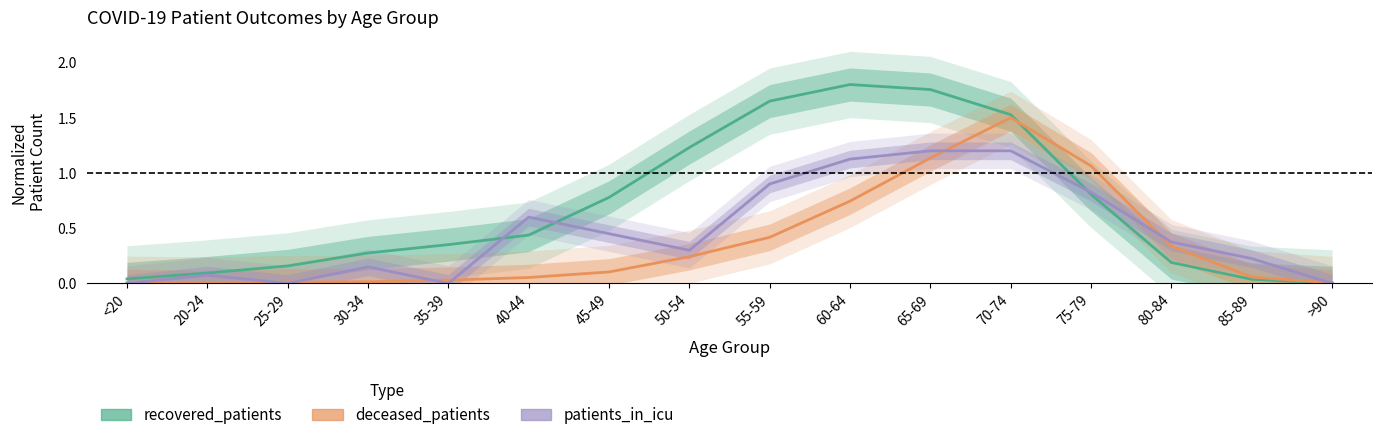

How many lines are shown in the chart?

3